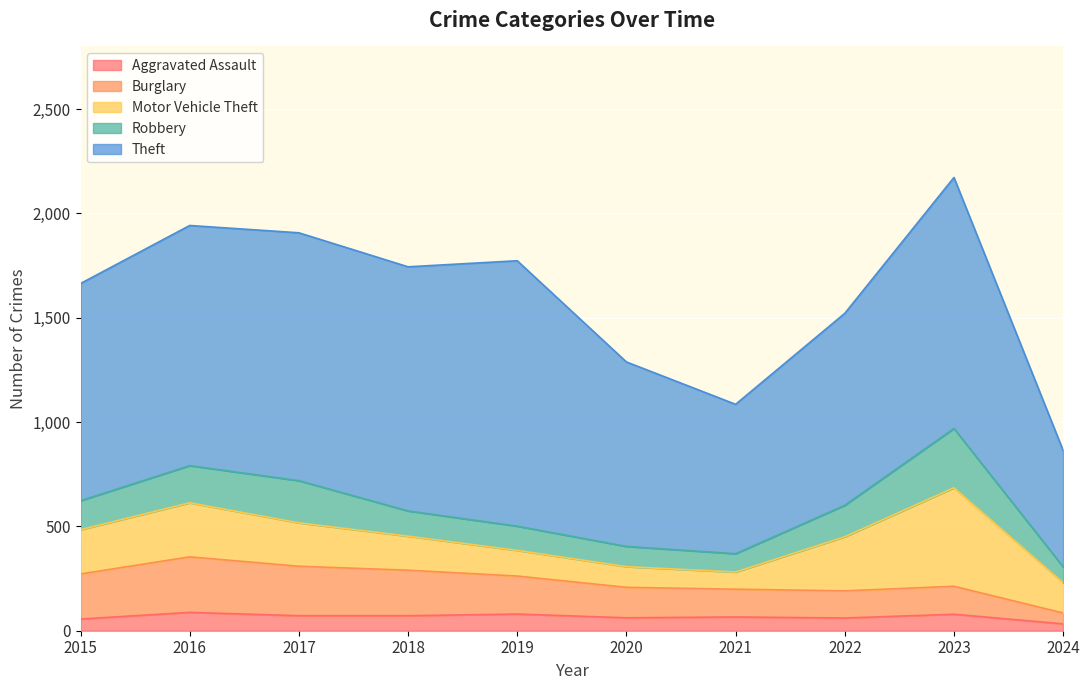

Rank the series at 2018 from highest to lowest value.

Theft, Burglary, Motor Vehicle Theft, Robbery, Aggravated Assault